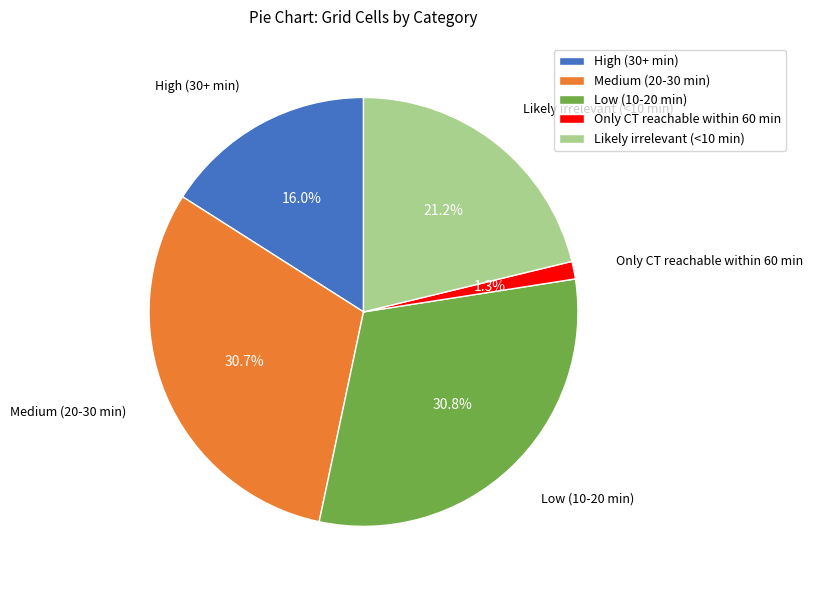

To the nearest percent, what is the average slice percentage?

20%